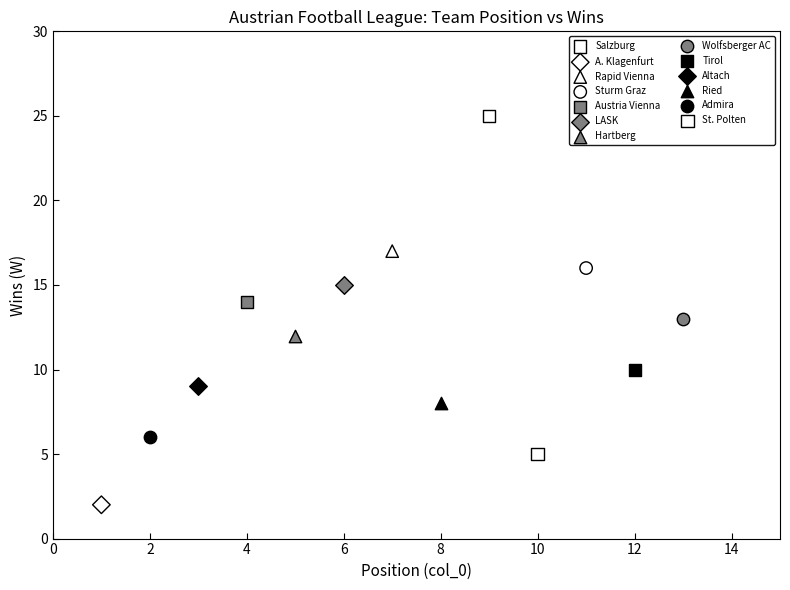

What are all the series names shown in the legend?

Salzburg, A. Klagenfurt, Rapid Vienna, Sturm Graz, Austria Vienna, LASK, Hartberg, Wolfsberger AC, Tirol, Altach, Ried, Admira, St. Polten